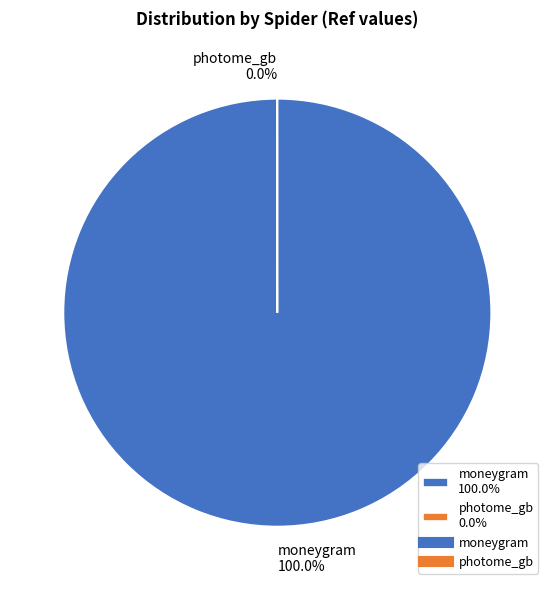

Count the number of slices in the pie.

2